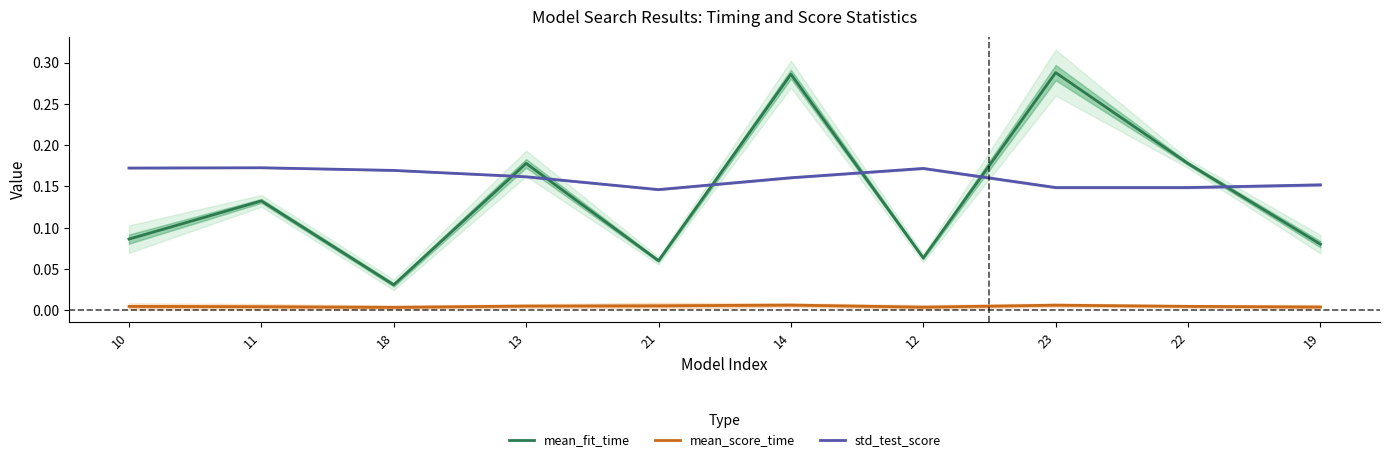

At 14, list the series in order from smallest to largest.

mean_score_time, std_test_score, mean_fit_time